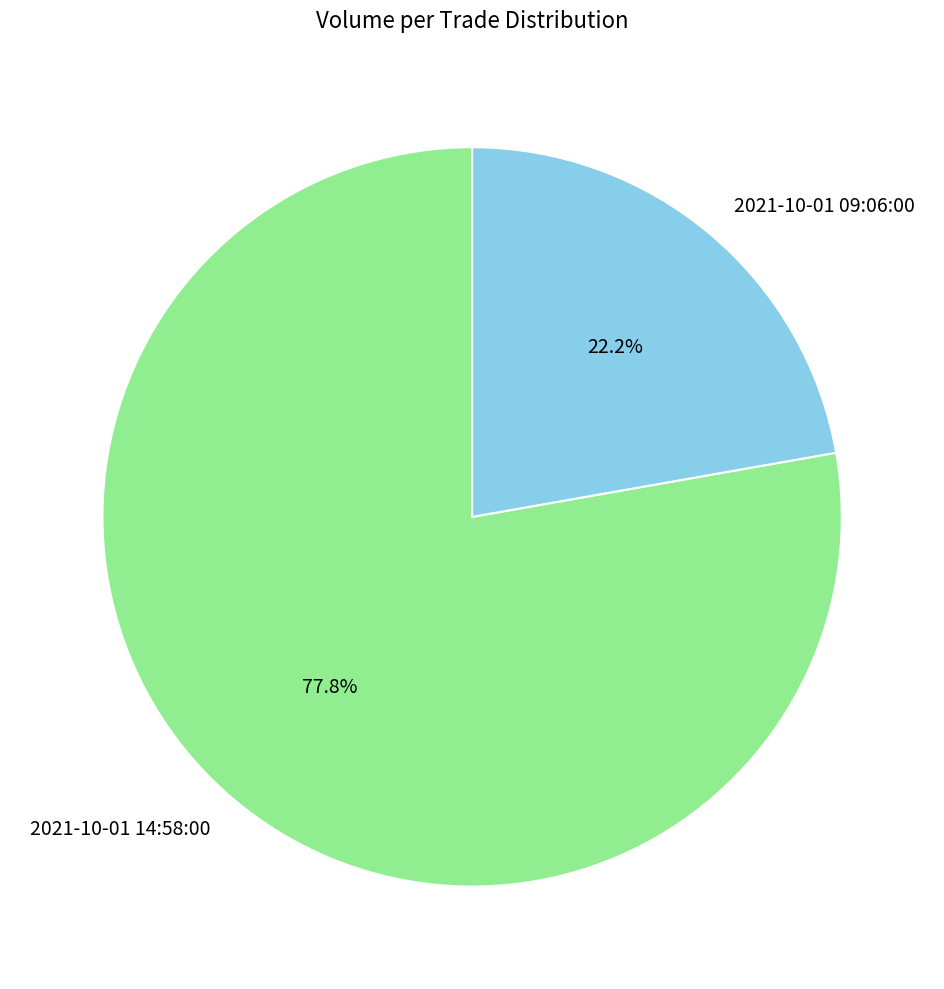

To the nearest percent, what portion does 2021-10-01 14:58:00 represent?

78%